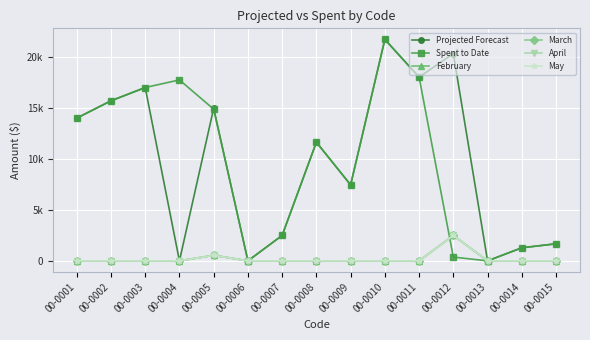

Is this an area chart (filled region under the line)?

No